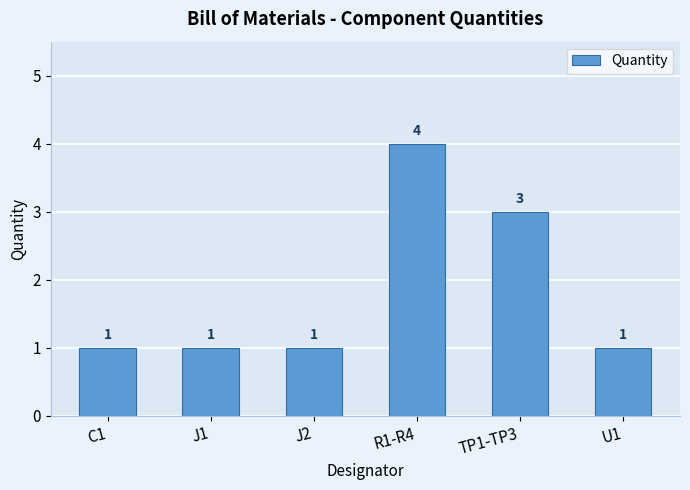

What is the sum of all values?

11